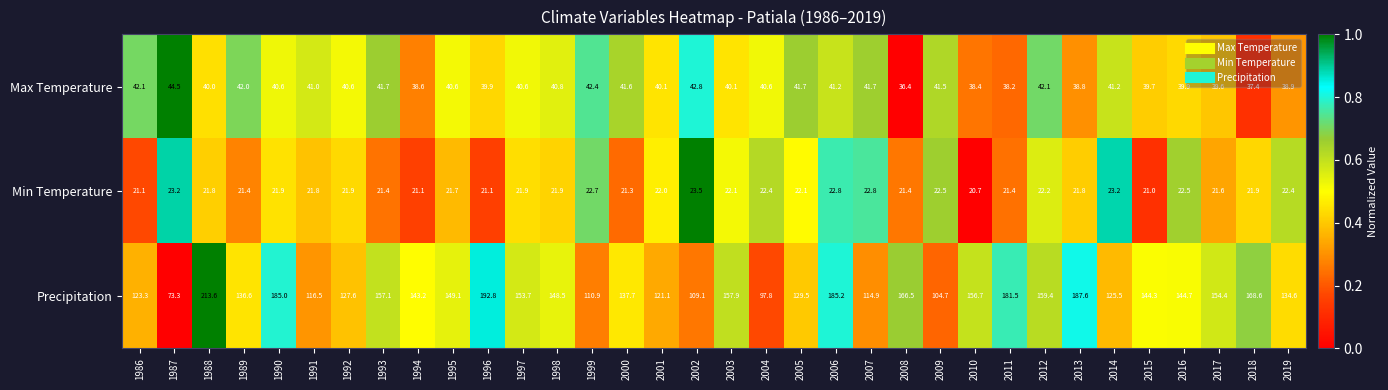

The value of Min Temperature at 2013 is 10.3. True or false?

False